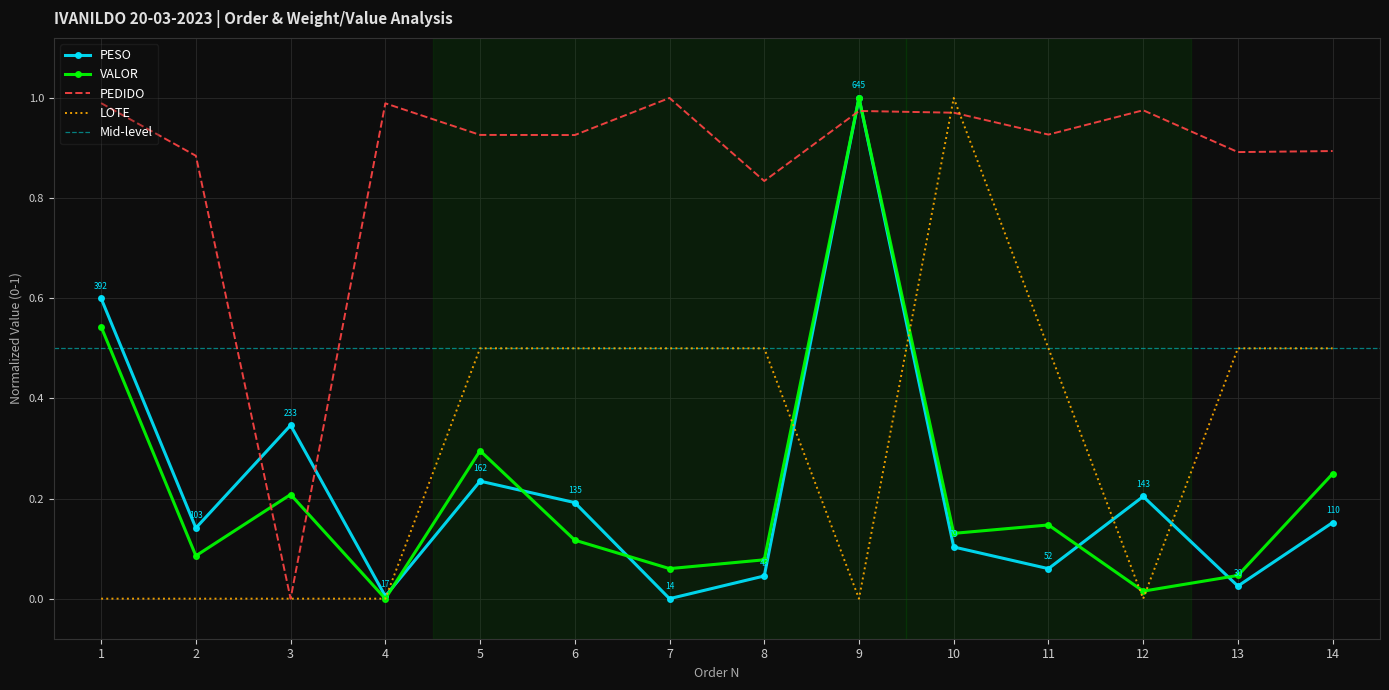

What is the value of the VALOR point at the 3rd from the left?

0.2